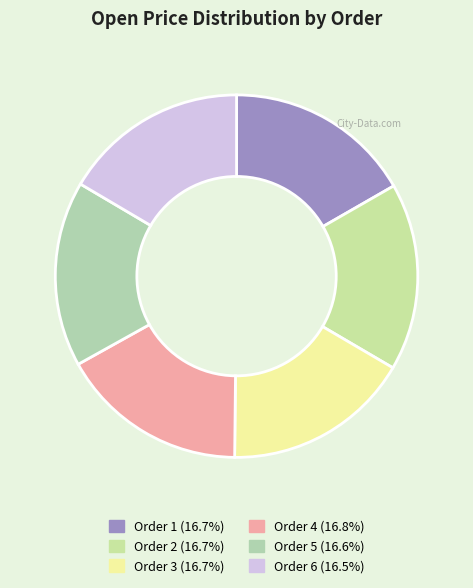

How many segments does this pie chart have?

6